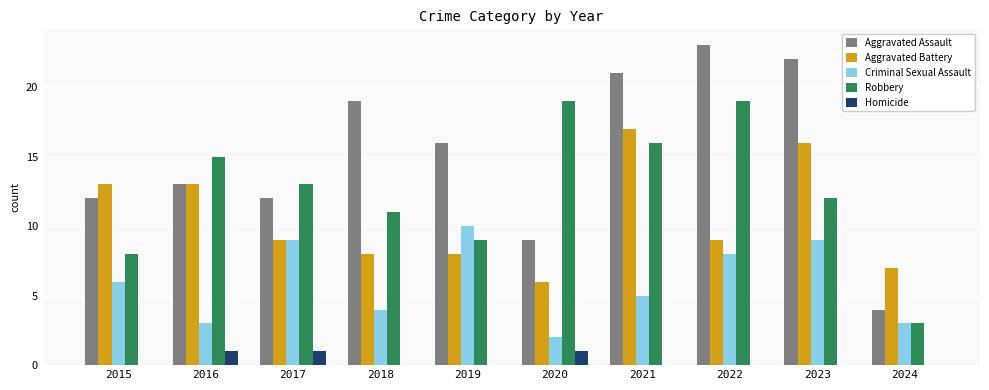

Which category has the highest value across all series?

2022